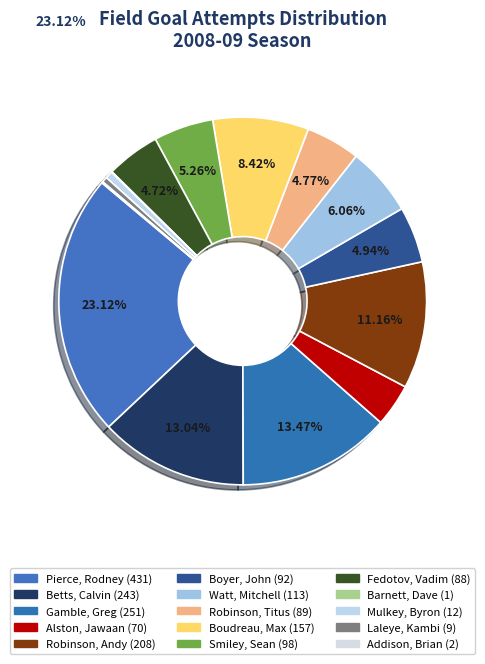

Which category has the smallest portion of the pie?

Barnett, Dave